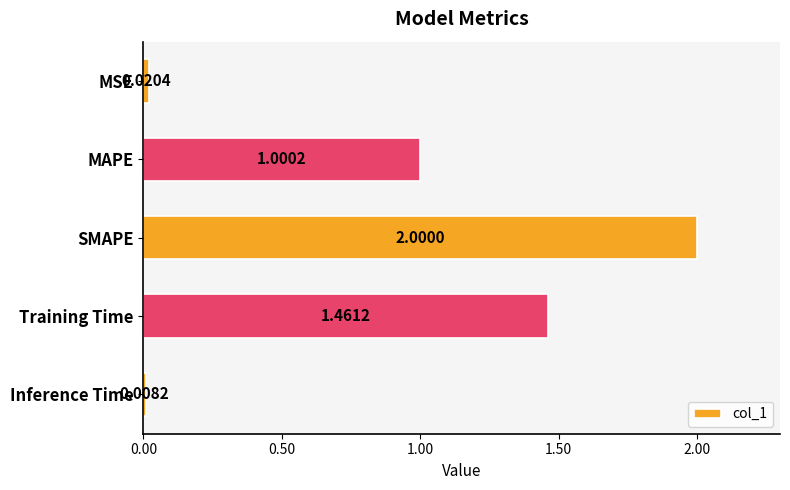

At which category does the chart reach its minimum across all series?

Inference Time